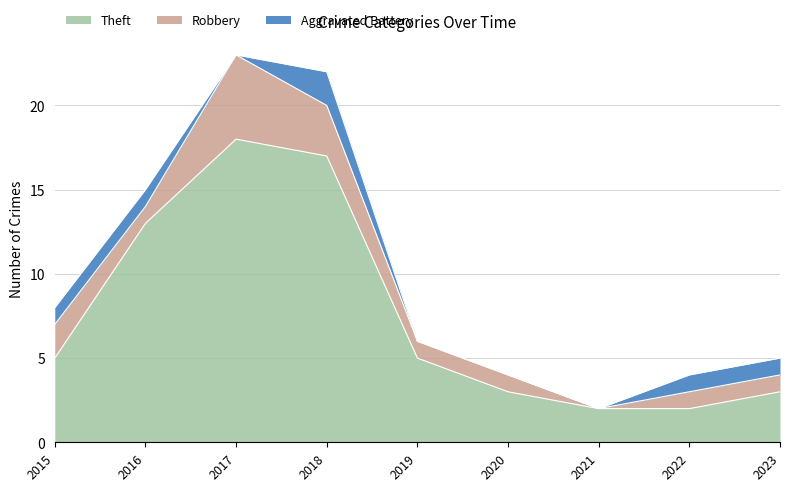

What is the spread (max minus min) of values at 2023?

2